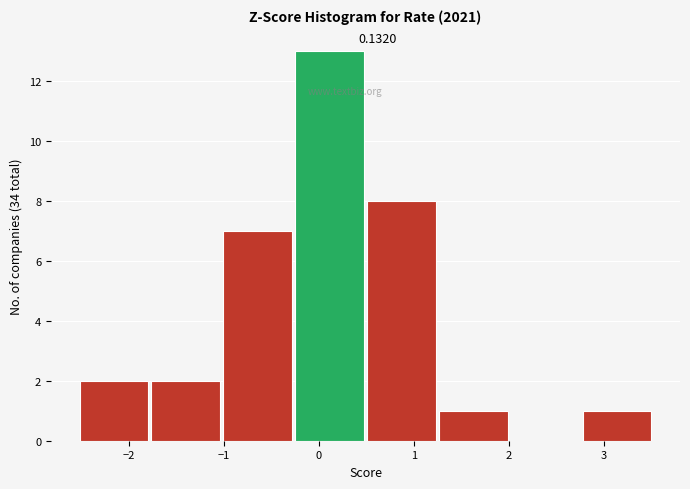

Which range on the x-axis has the tallest bar?

-0.2 to 0.5